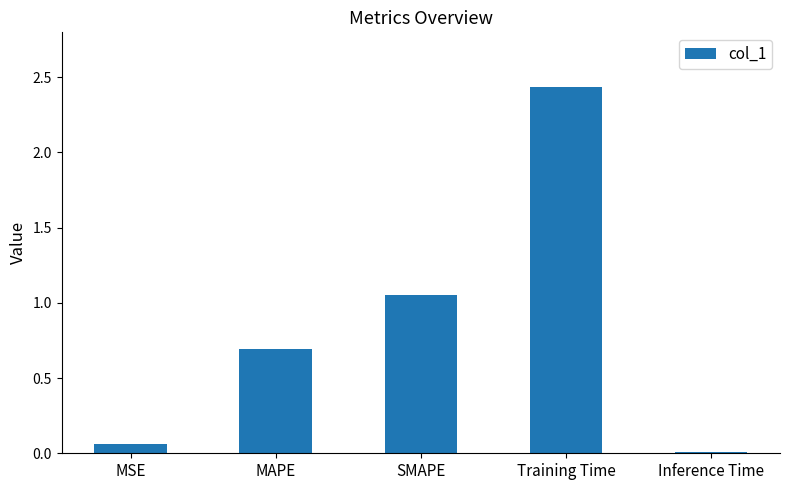

At which label is the value closest to 1?

SMAPE